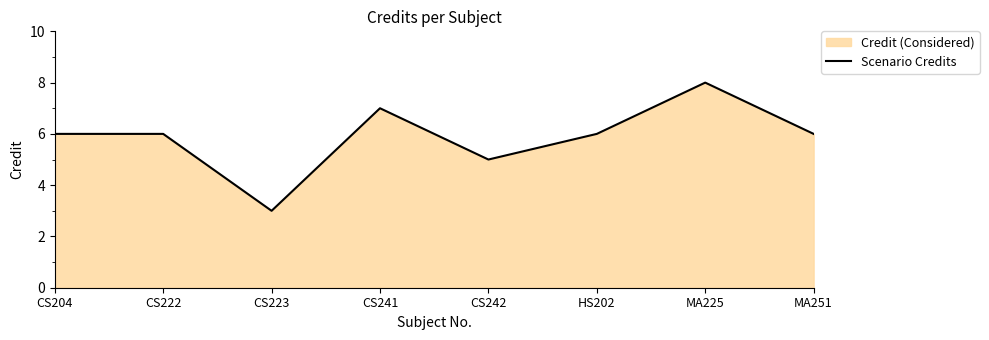

What position from the left is MA225?

7